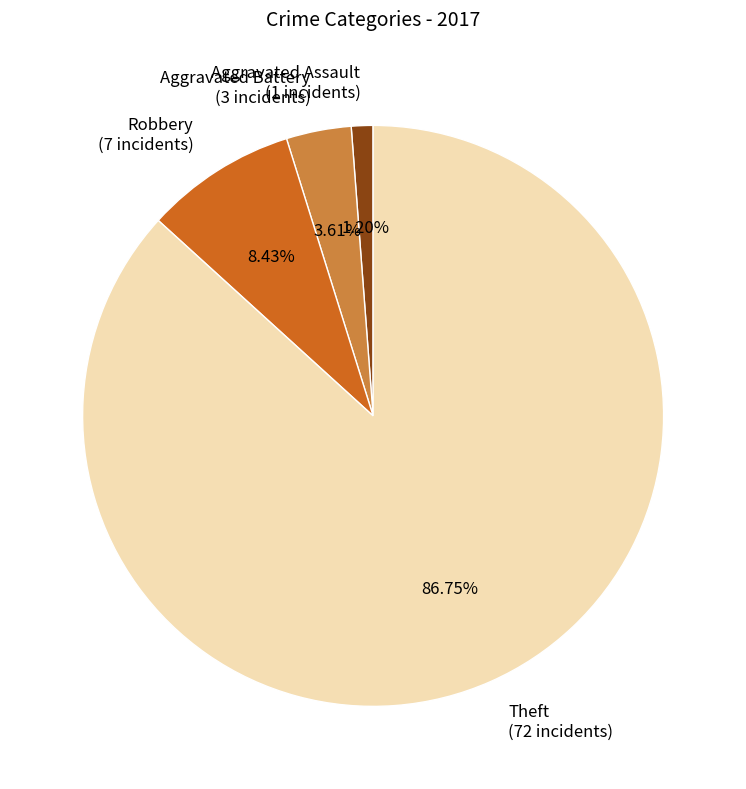

Between Robbery (7 incidents) and Theft (72 incidents), which is larger?

Theft (72 incidents)